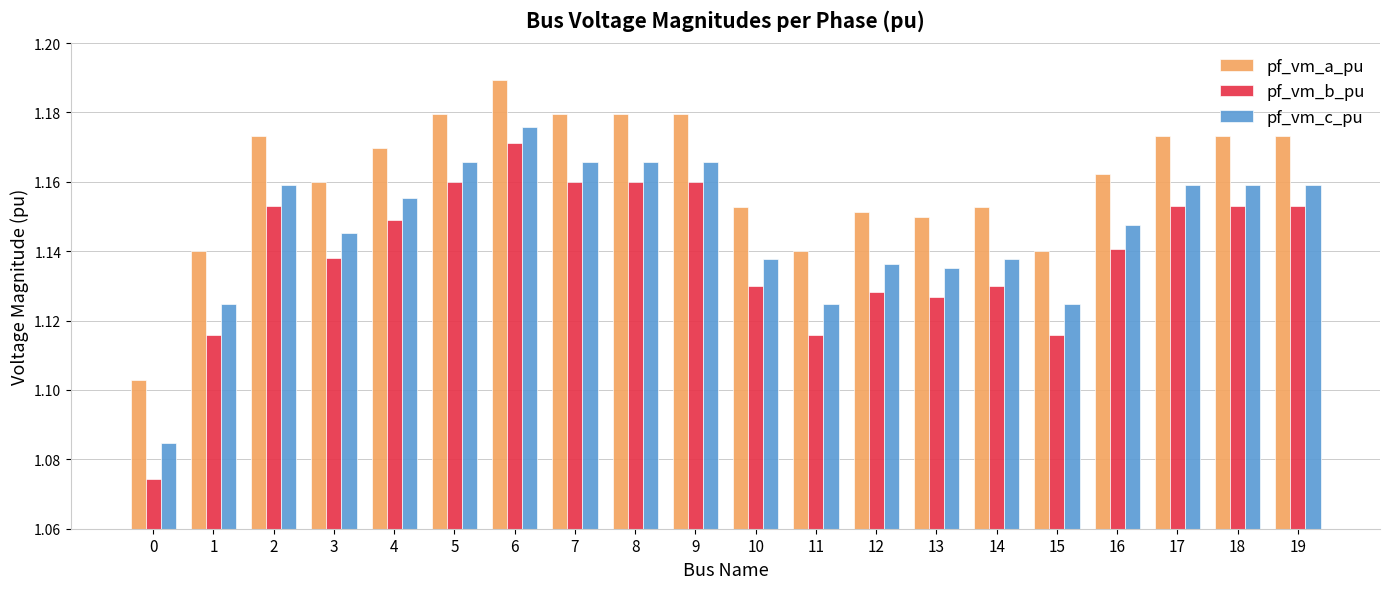

Does the chart contain stacked bars?

No